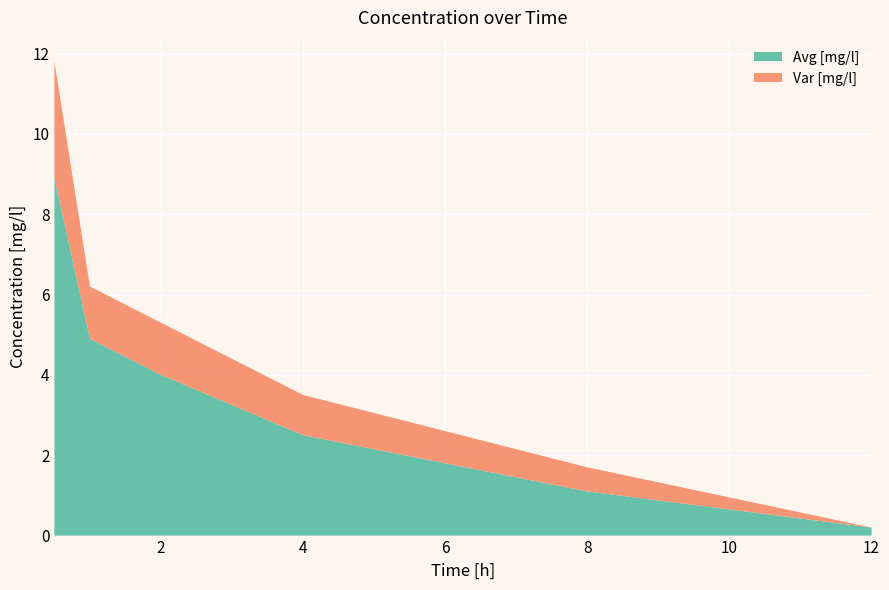

Reading left to right, transcribe all the data shown in this chart.

Avg [mg/l]: 0.5=8.9	1=4.9	2=4.0	4=2.5	8=1.1	12=0.2
Var [mg/l]: 0.5=2.9	1=1.3	2=1.3	4=1.0	8=0.6	12=0.0